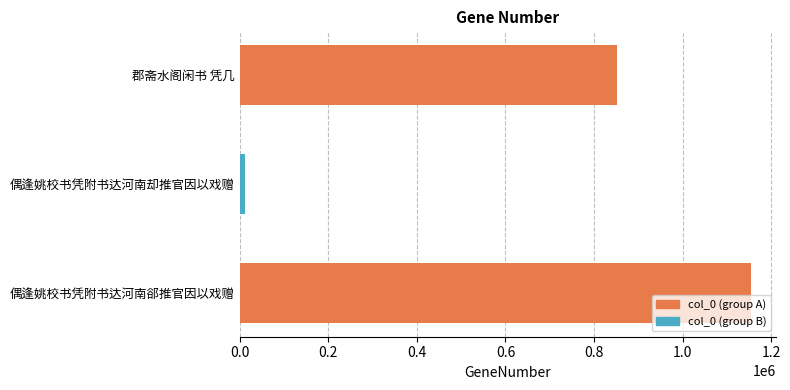

Reading bottom to top, transcribe all the data shown in this chart.

偶逢姚校书凭附书达河南郤推官因以戏赠=1153760	偶逢姚校书凭附书达河南却推官因以戏赠=11449	郡斋水阁闲书 凭几=852639